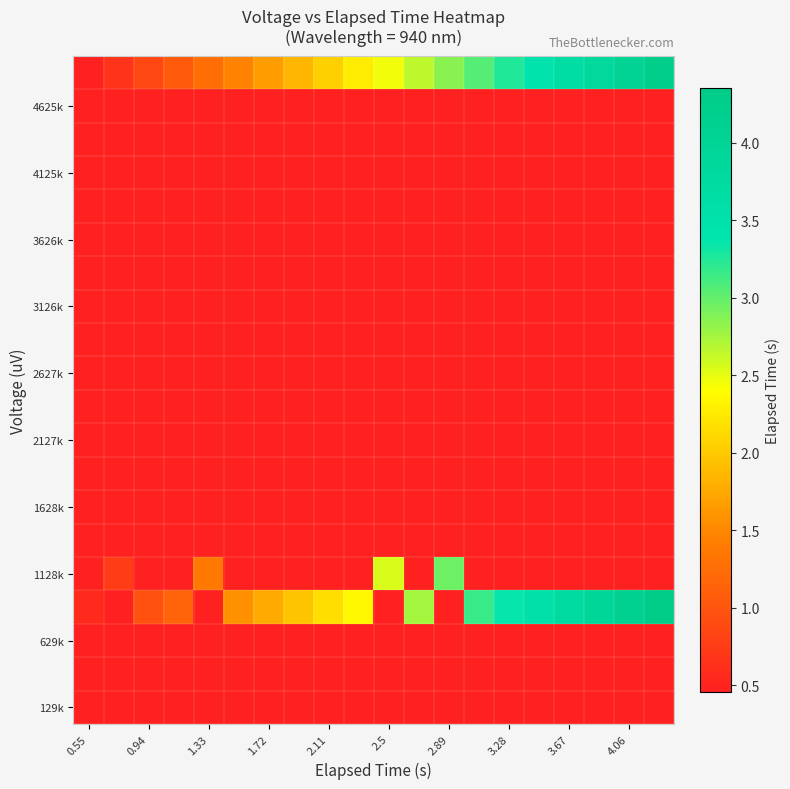

Which category has the highest value across all series?

19